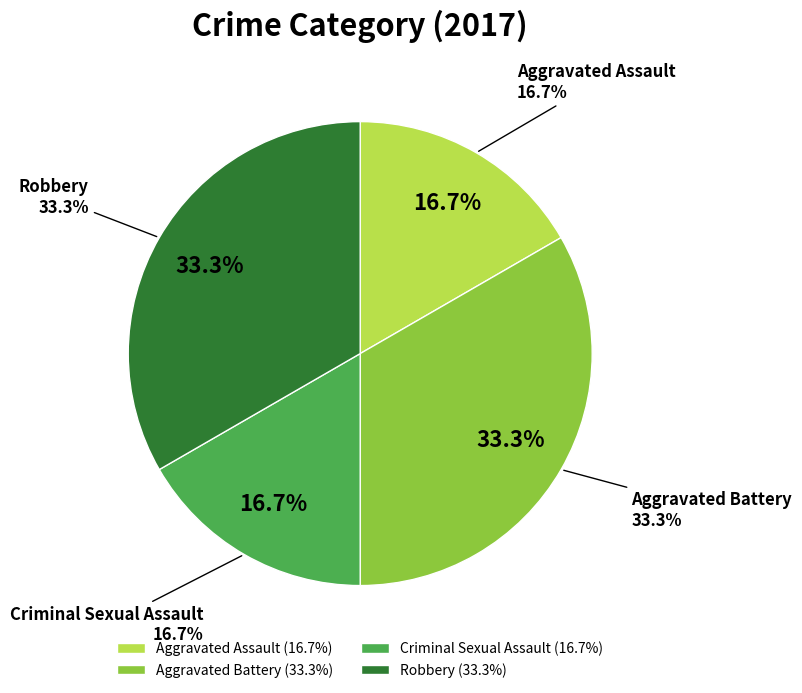

Does Criminal Sexual Assault represent more than half of the total?

No